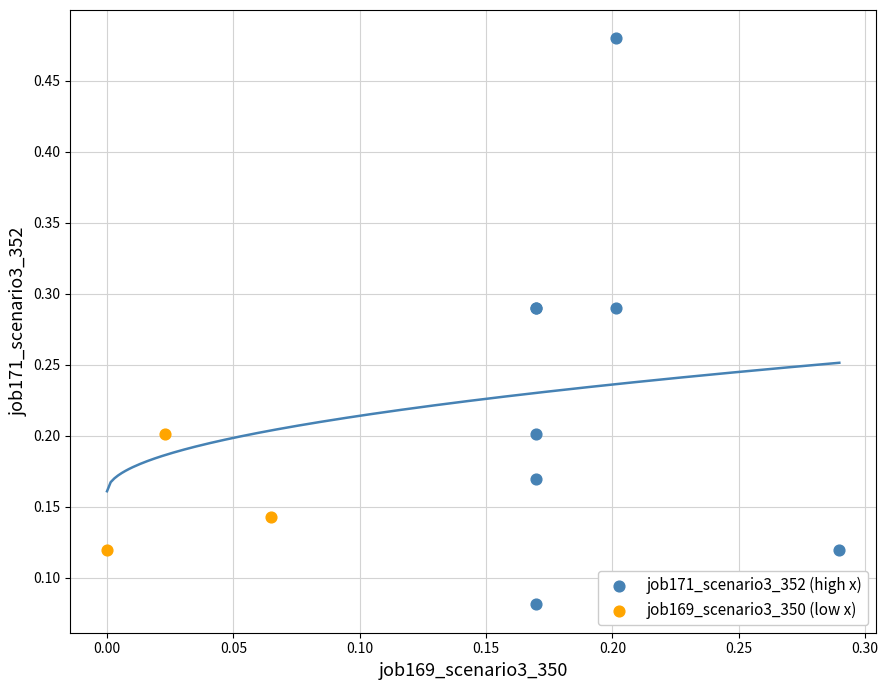

What are all the series names shown in the legend?

job171_scenario3_352 (high x), job169_scenario3_350 (low x)